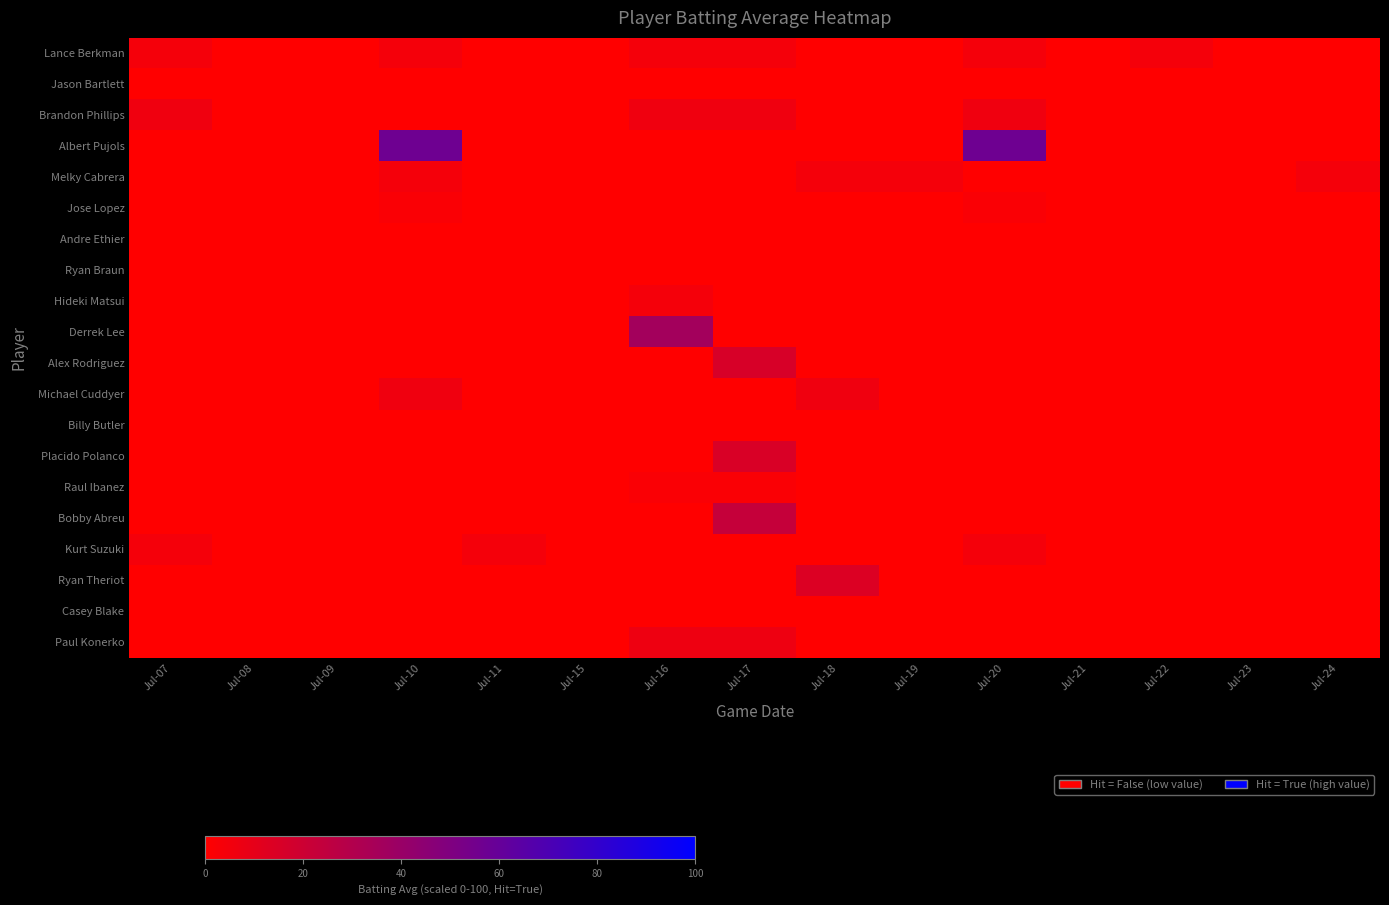

What is the spread (max minus min) of values at Jul-18?

14.0